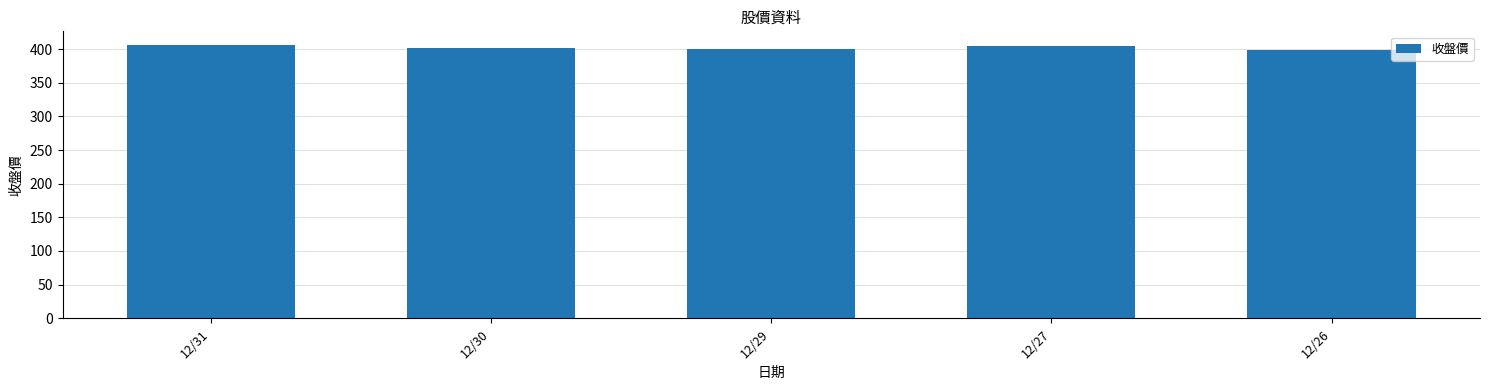

Count the number of data series in this chart.

1